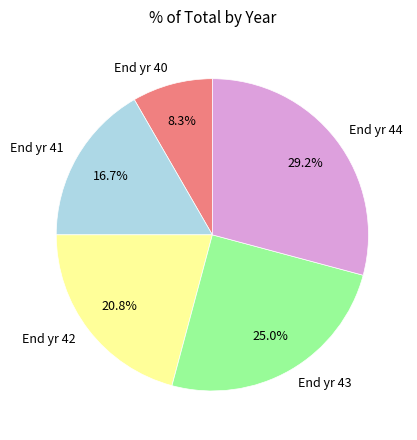

Approximately how many times larger is the value at End yr 43 compared to End yr 42?

1.2